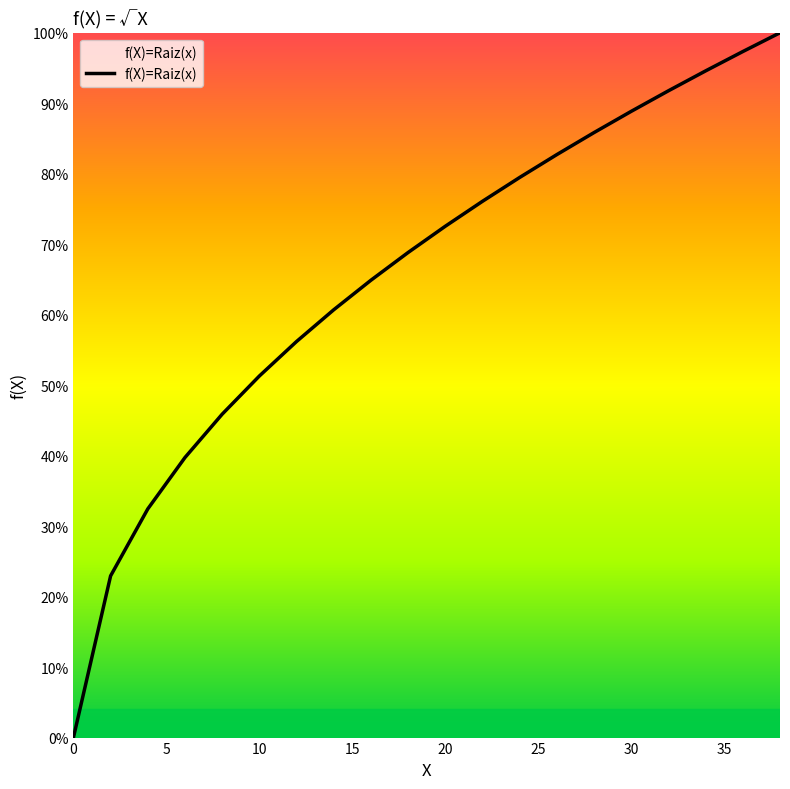

Is this an area chart (filled region under the line)?

No